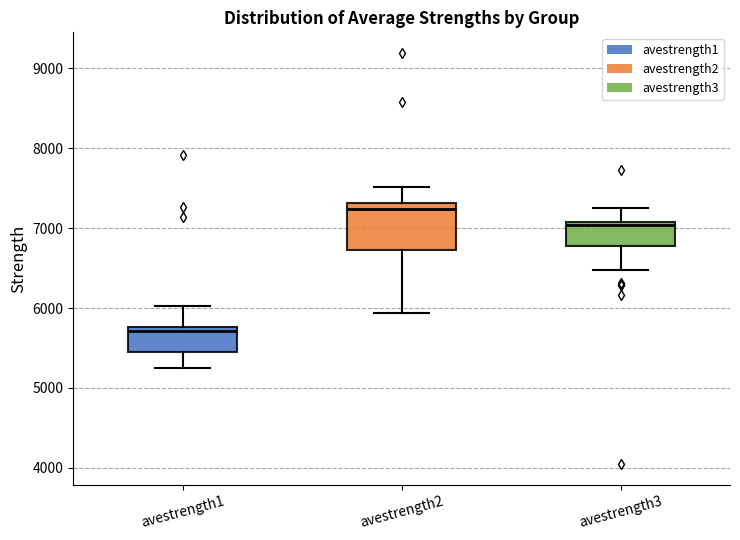

Comparing the boxes themselves (not the whiskers), which one is the tallest?

avestrength2